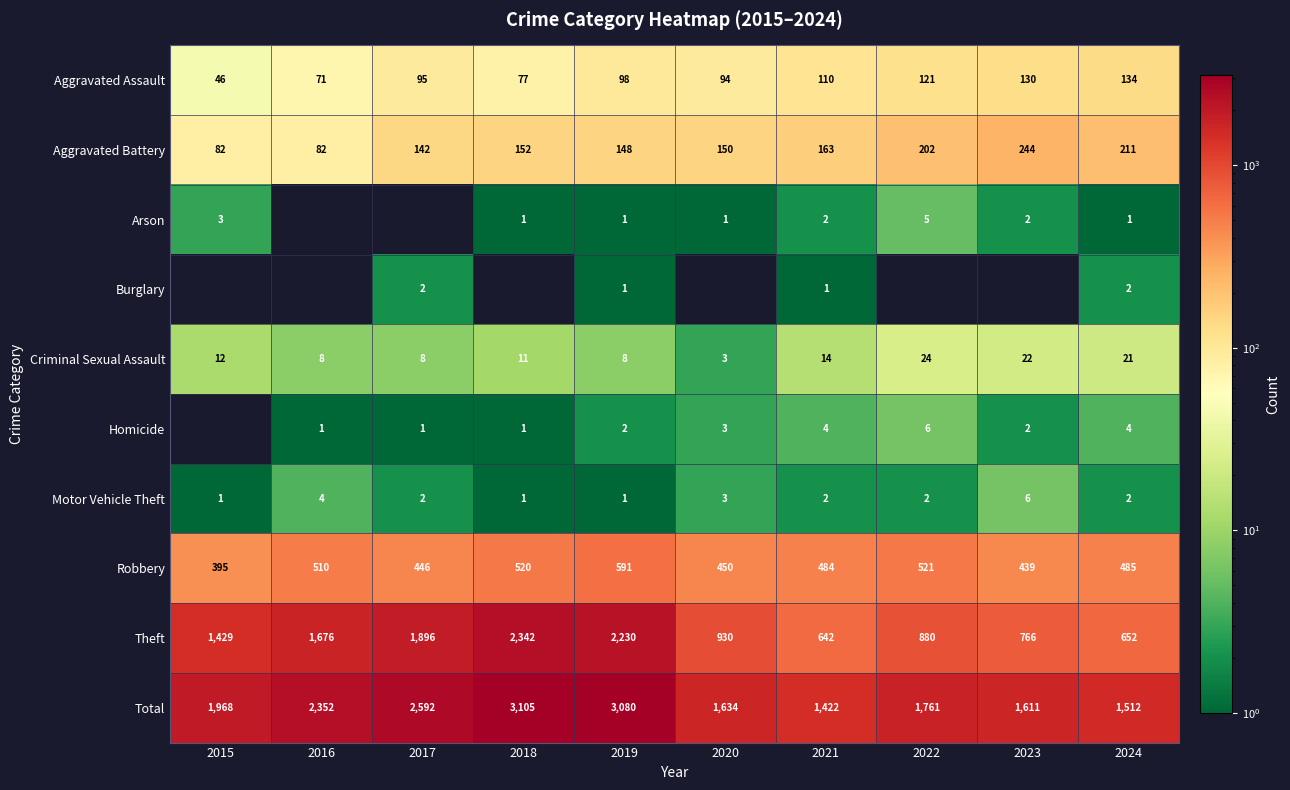

The value of Homicide at 2016 is 0. True or false?

False